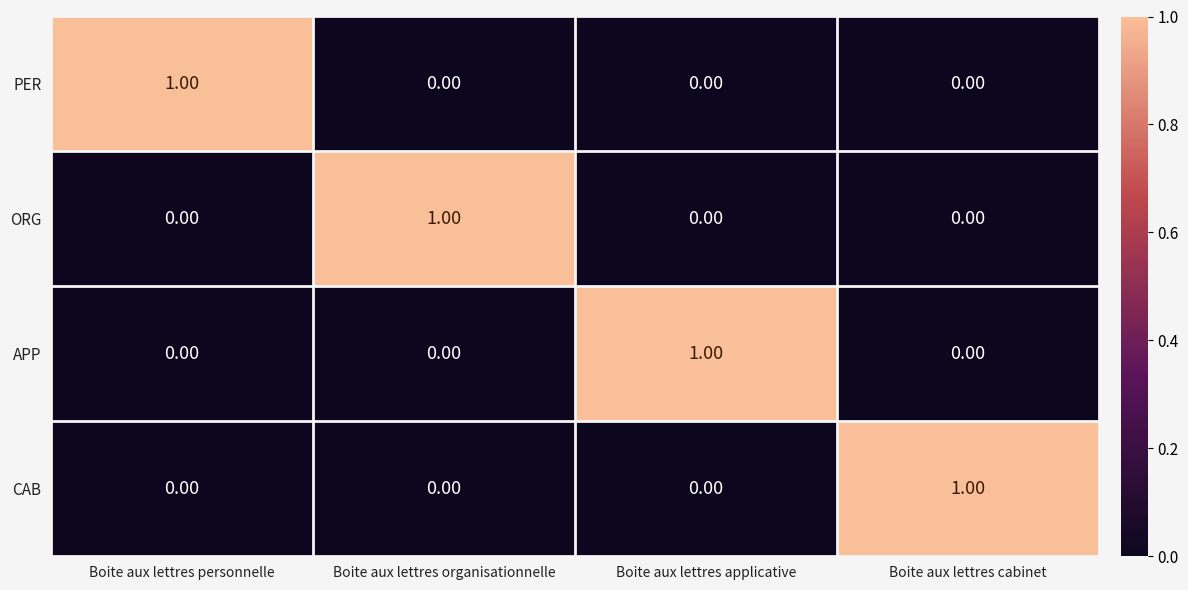

At how many categories does at least one series exceed 0?

4